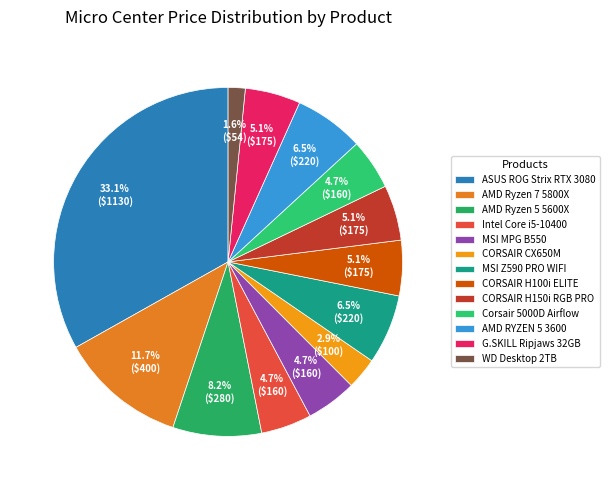

Rank the categories by value from lowest to highest.

WD Desktop 2TB, CORSAIR CX650M, Intel Core i5-10400, MSI MPG B550, Corsair 5000D Airflow, CORSAIR H100i ELITE, CORSAIR H150i RGB PRO, G.SKILL Ripjaws 32GB, MSI Z590 PRO WIFI, AMD RYZEN 5 3600, AMD Ryzen 5 5600X, AMD Ryzen 7 5800X, ASUS ROG Strix RTX 3080